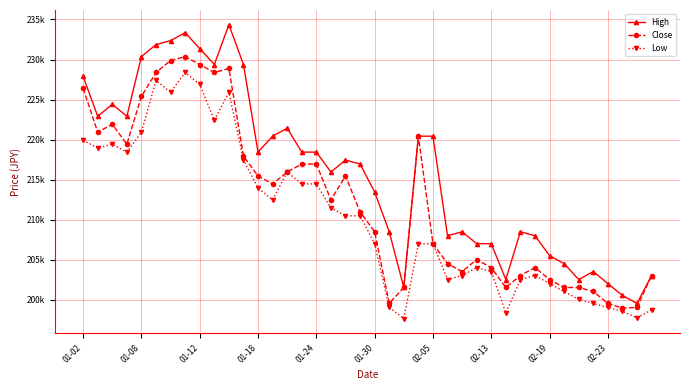

Reading left to right, transcribe all the data shown in this chart.

High: 227882.2	222906.6	224399.3	222906.6	230370.0	231862.7	232360.2	233355.4	231365.1	229374.9	234350.5	229374.9	218428.6	220418.8	221413.9	218428.6	218428.6	215940.8	217433.5	216935.9	213453.0	208477.4	201511.6	220418.8	220418.8	207979.8	208477.4	206984.7	206984.7	202506.7	208477.4	207979.8	205492.0	204496.9	202506.7	203501.8	202009.1	200516.4	199521.3	203004.2
Close: 226389.5	220916.4	221911.5	219423.7	225394.4	228379.8	229872.4	230370.0	229374.9	228379.8	228877.3	217931.0	215443.2	214448.1	215940.8	216935.9	216935.9	212457.9	215443.2	210965.2	208477.4	199521.3	201511.6	220418.8	206984.7	204496.9	203501.8	204994.5	203999.4	201511.6	203004.2	203999.4	202506.7	201511.6	201511.6	201014.0	199521.3	198924.2	199023.8	203004.2
Low: 219921.3	218926.1	219423.7	218428.6	220916.4	227384.6	225892.0	228379.8	226887.1	222409.1	225892.0	217433.5	213950.5	212457.9	215940.8	214448.1	214448.1	211462.7	210467.6	210467.6	206984.7	199023.8	197630.6	206984.7	206984.7	202506.7	203004.2	203999.3	203501.8	198327.2	202506.7	203004.2	202009.1	201014.0	200018.9	199521.3	199023.8	198526.2	197730.1	198725.2